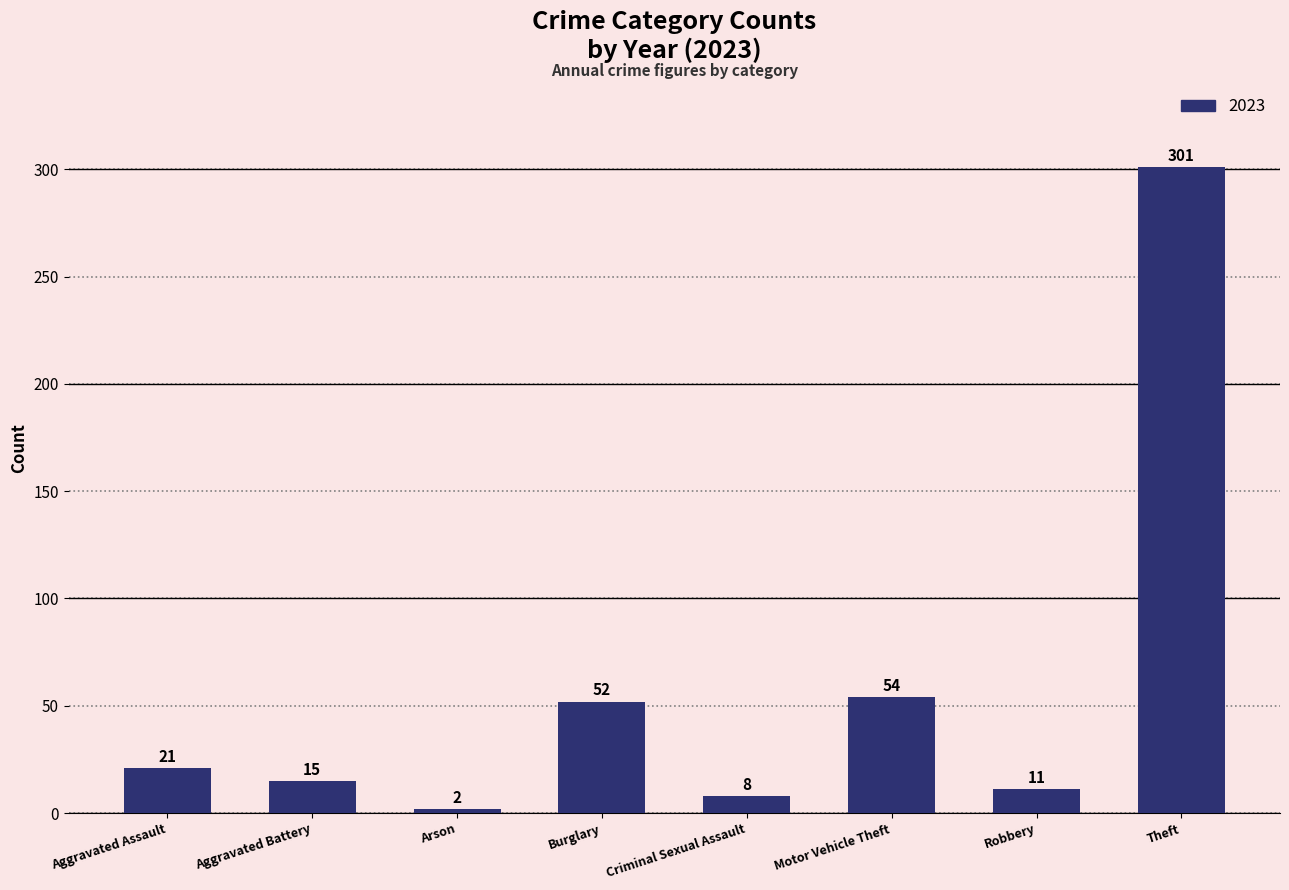

What position from the left is Aggravated Battery?

2